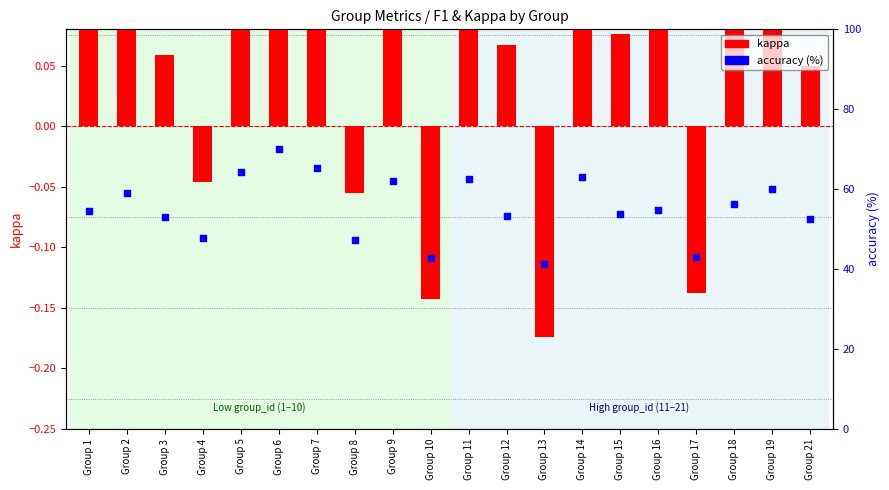

What is the total value across all series at Group 13?

41.1